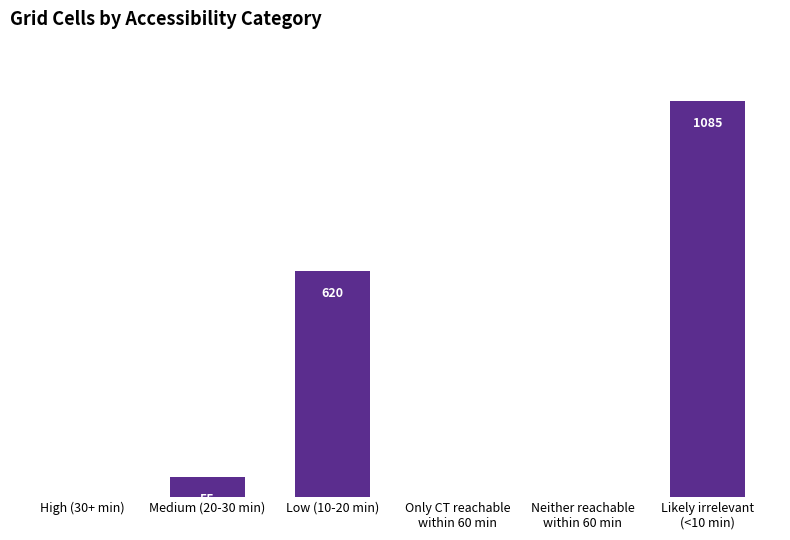

At which label is the value closest to 542?

Low (10-20 min)